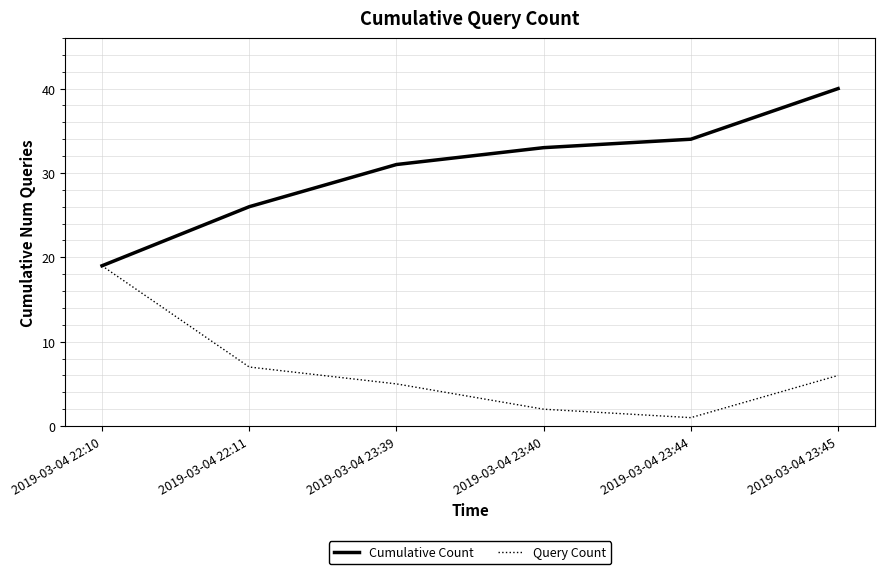

What is the difference between the second highest and minimum values in the Cumulative Count series?

15